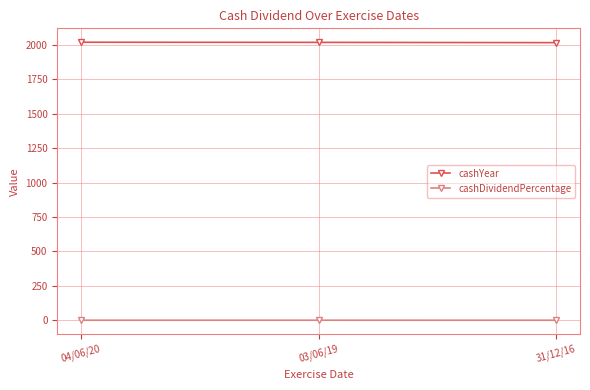

What is the total value across all series at 04/06/20?

2019.3